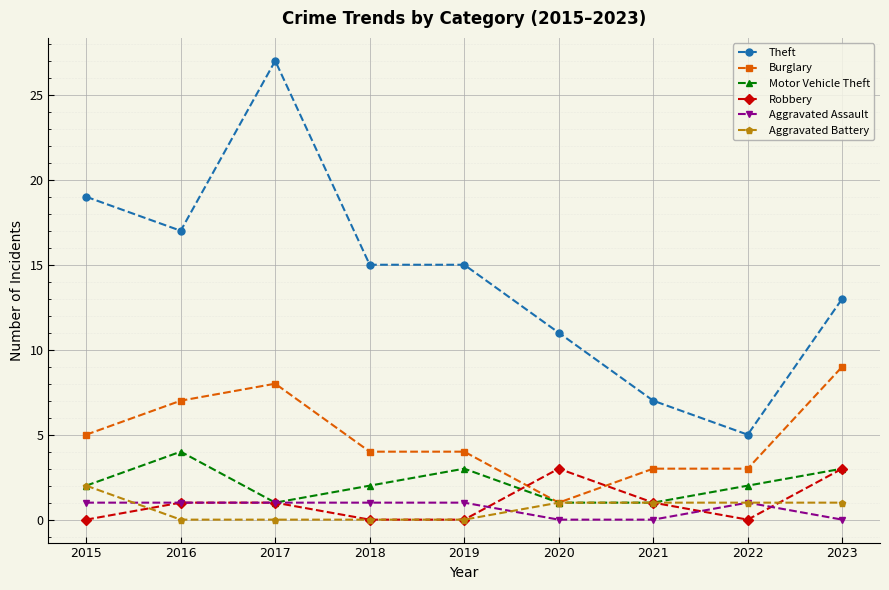

At which category is the sum across all series the highest?

2017